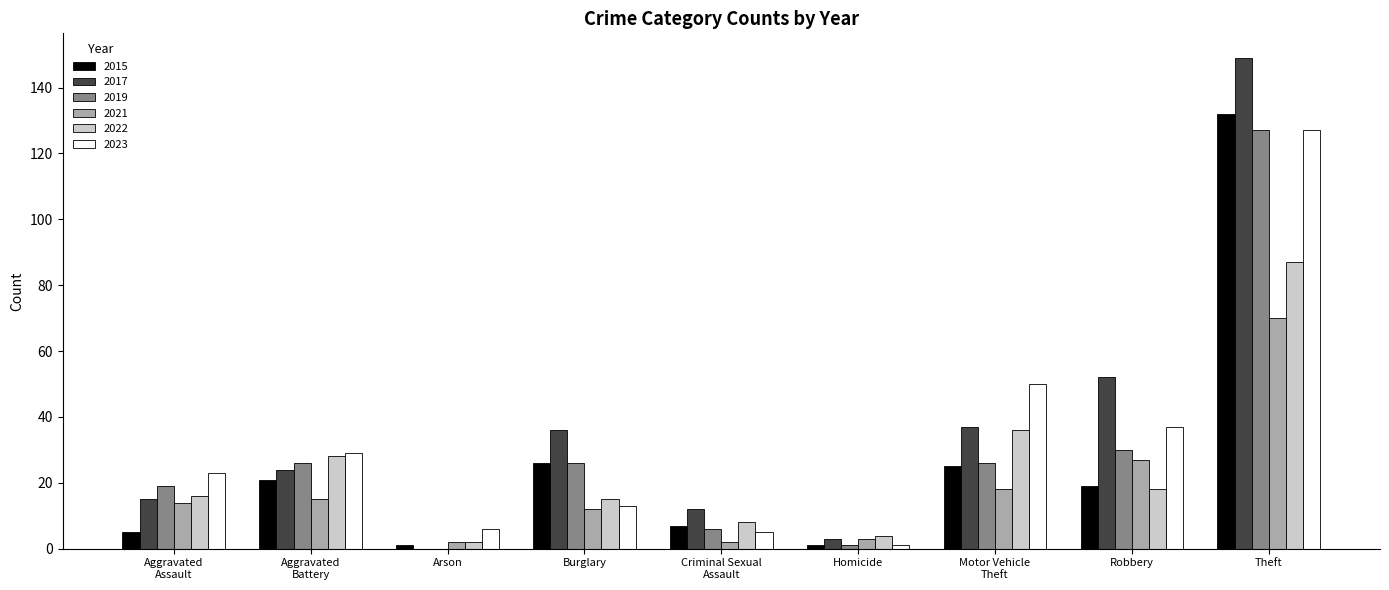

Reading right to left, extract all data points from this chart.

2015: 132	19	25	1	7	26	1	21	5
2017: 149	52	37	3	12	36	0	24	15
2019: 127	30	26	1	6	26	0	26	19
2021: 70	27	18	3	2	12	2	15	14
2022: 87	18	36	4	8	15	2	28	16
2023: 127	37	50	1	5	13	6	29	23